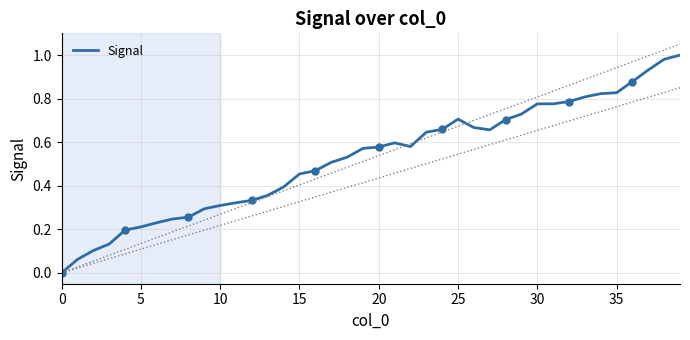

What is the value of the 3rd point from the left?

0.1